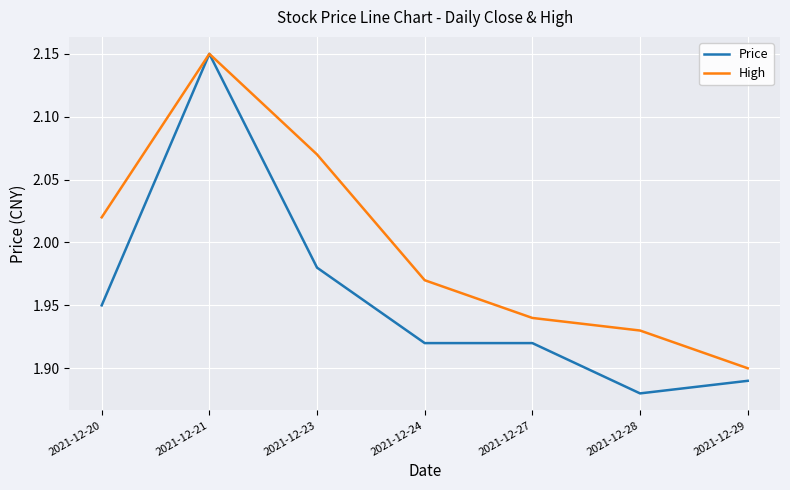

Which category has the lowest value in the Price series?

2021-12-28